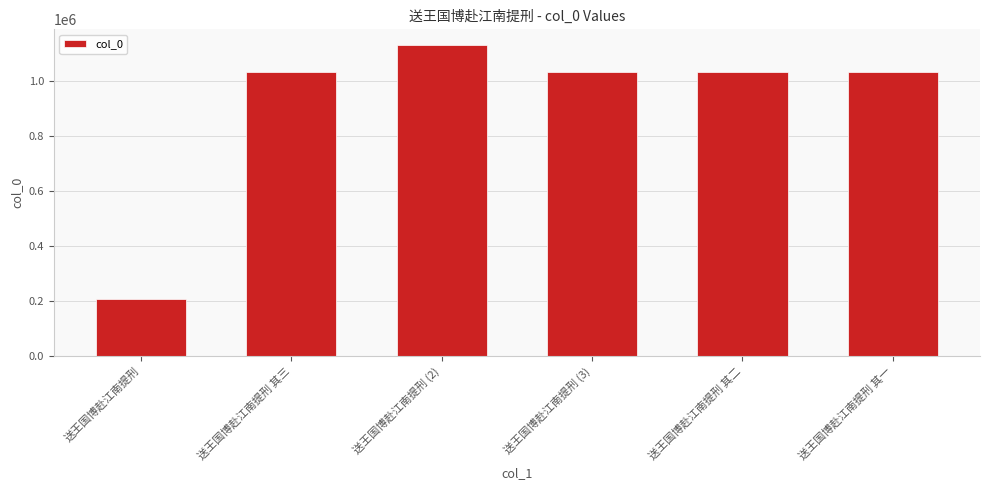

Read the value at 送王国博赴江南提刑 其一, to the nearest 50.

1035450